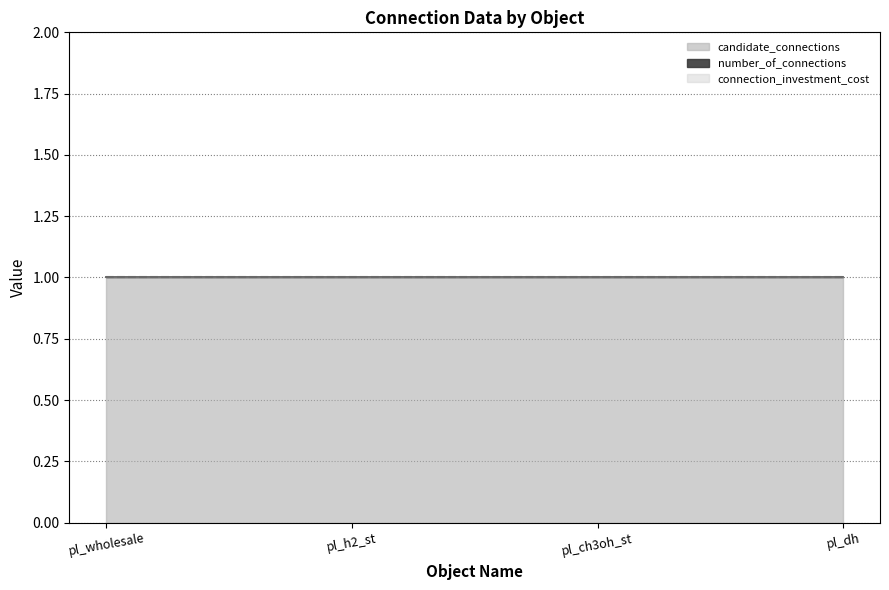

What are all the series names shown in the legend?

number_of_connections, candidate_connections, connection_investment_cost